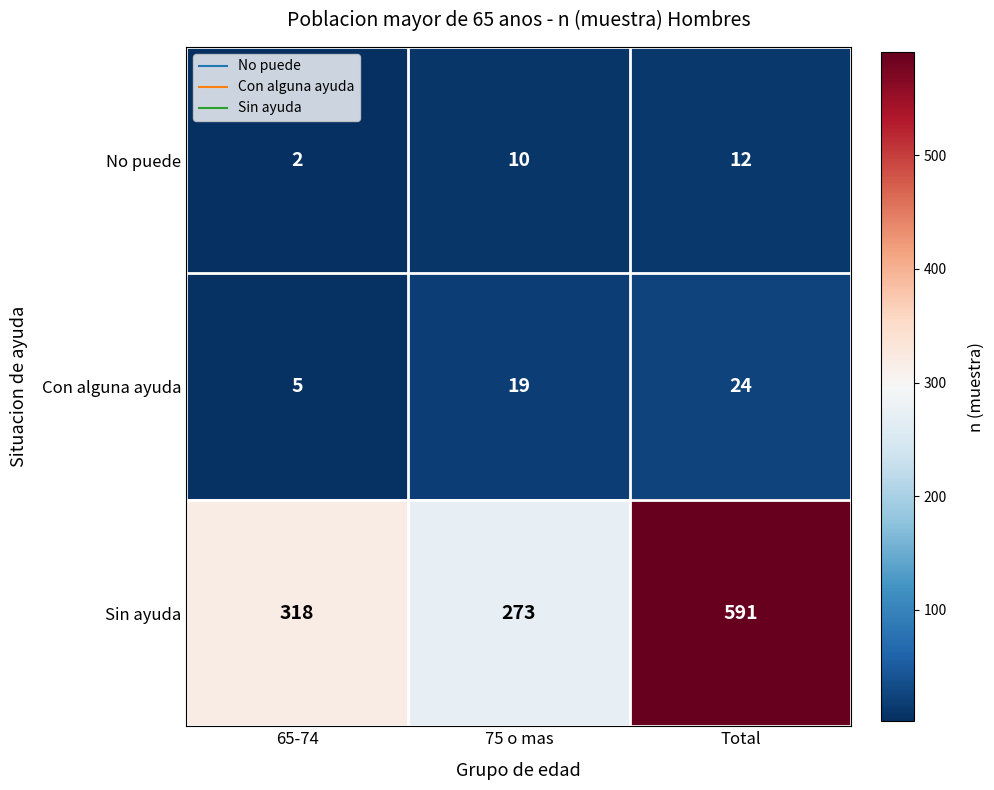

At which category does the chart reach its peak across all series?

Total